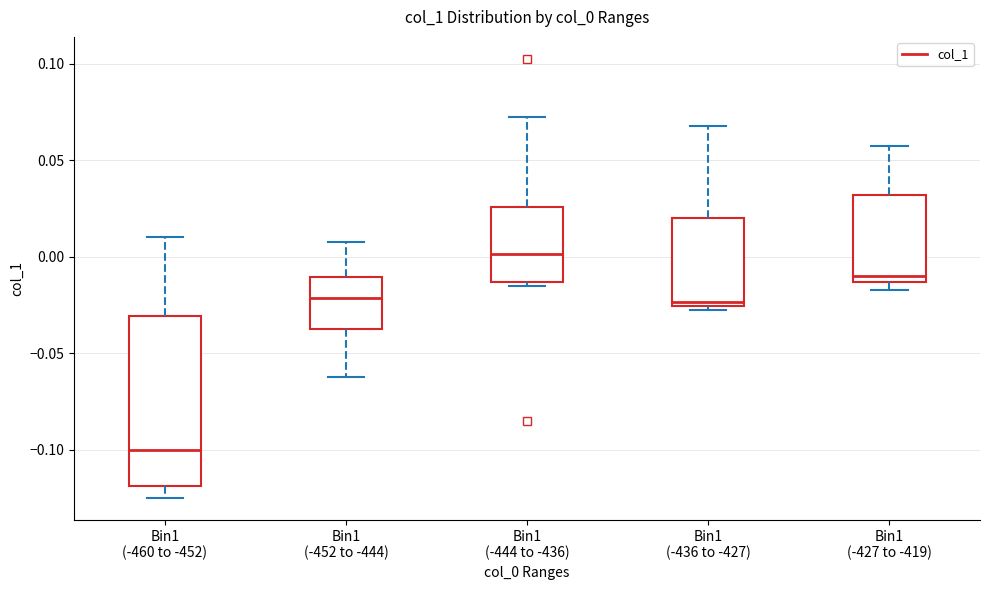

Where is the lower edge of the box for Bin1 (-436 to -427) on the y-axis? The values are not printed on the chart, so give them approximately, as read against the axis.

-0.025